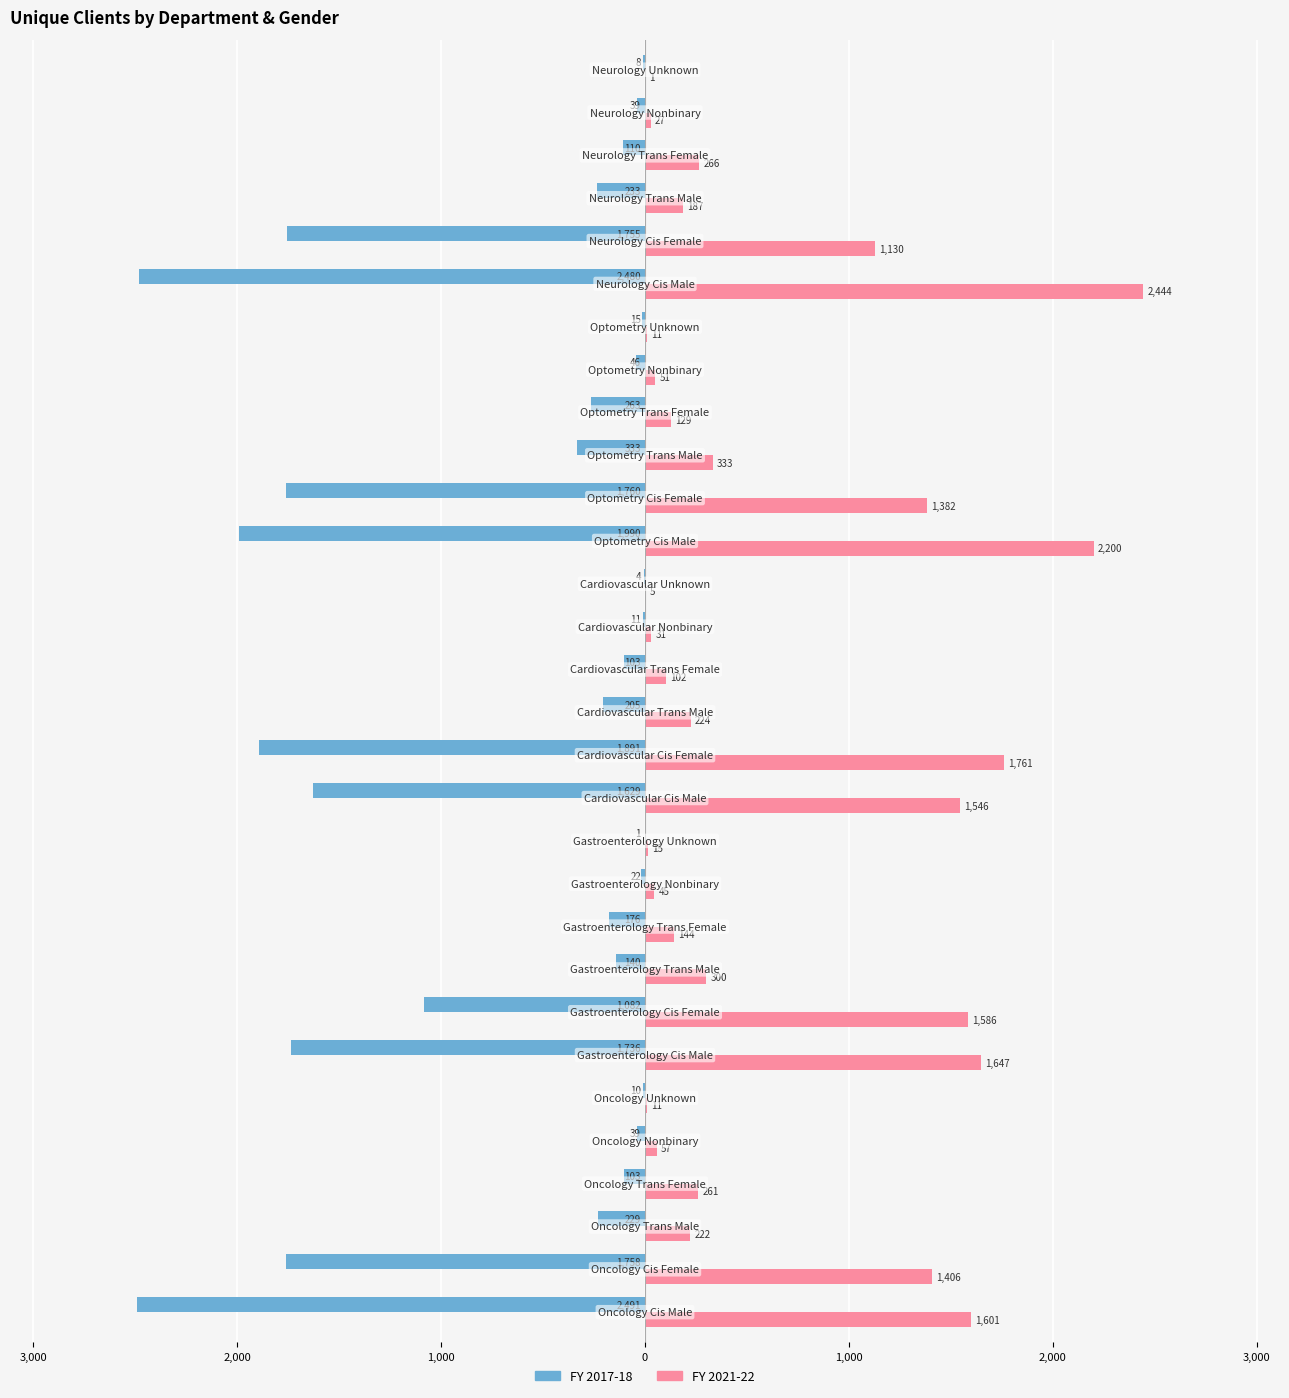

What are all the series names shown in the legend?

FY 2017-18, FY 2021-22